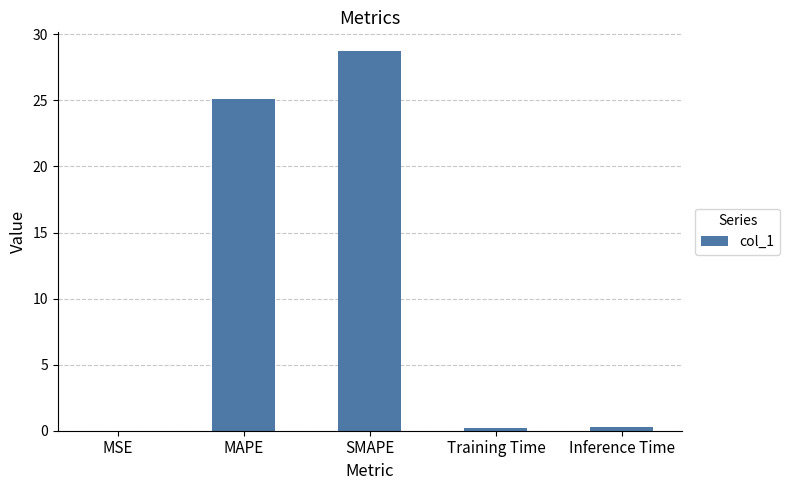

What is the greatest value displayed?

28.7